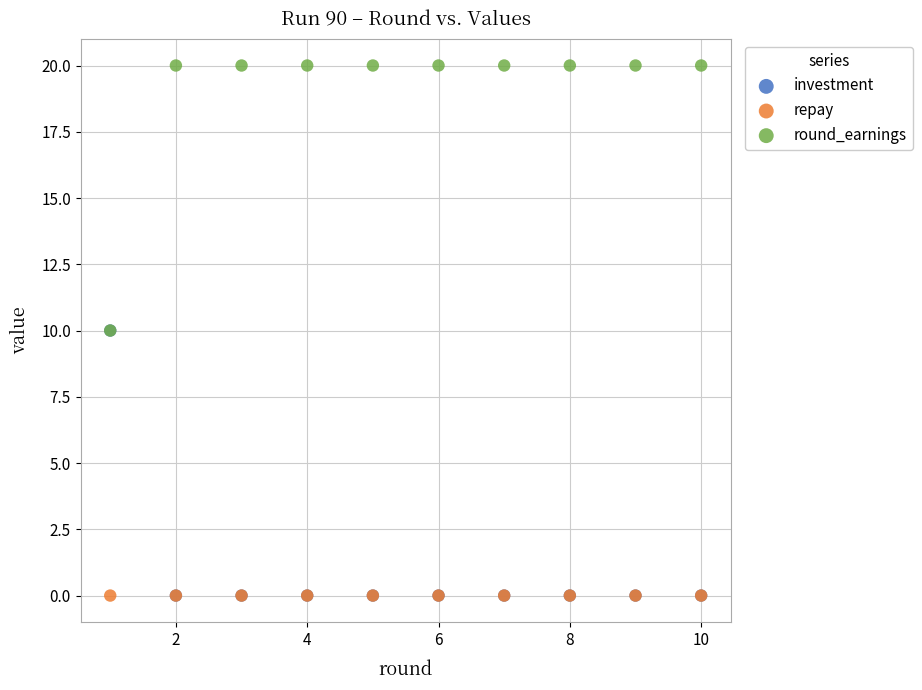

What are all the series names shown in the legend?

investment, repay, round_earnings